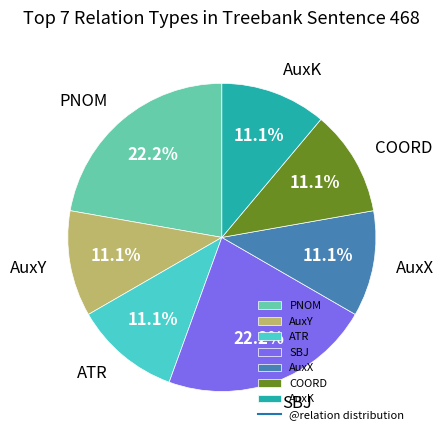

What is the total percentage of PNOM and COORD?

33.3%